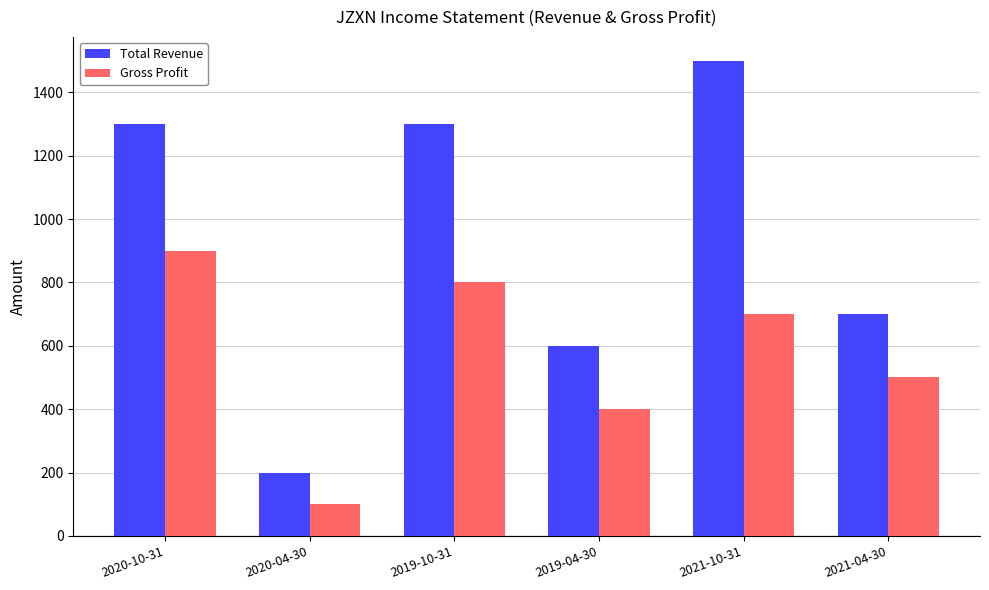

At which label is Gross Profit closest to 500?

2021-04-30